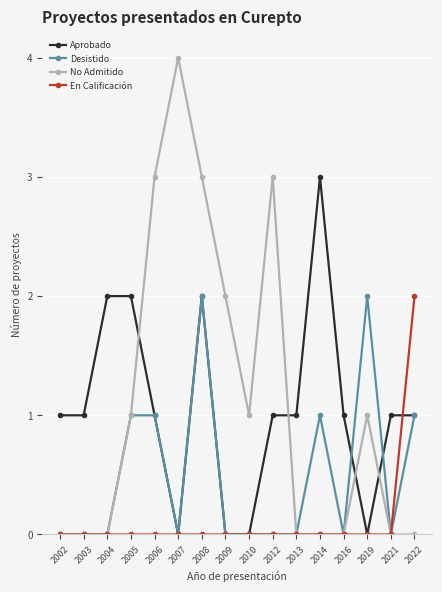

The value of No Admitido at 2016 is 0. True or false?

True